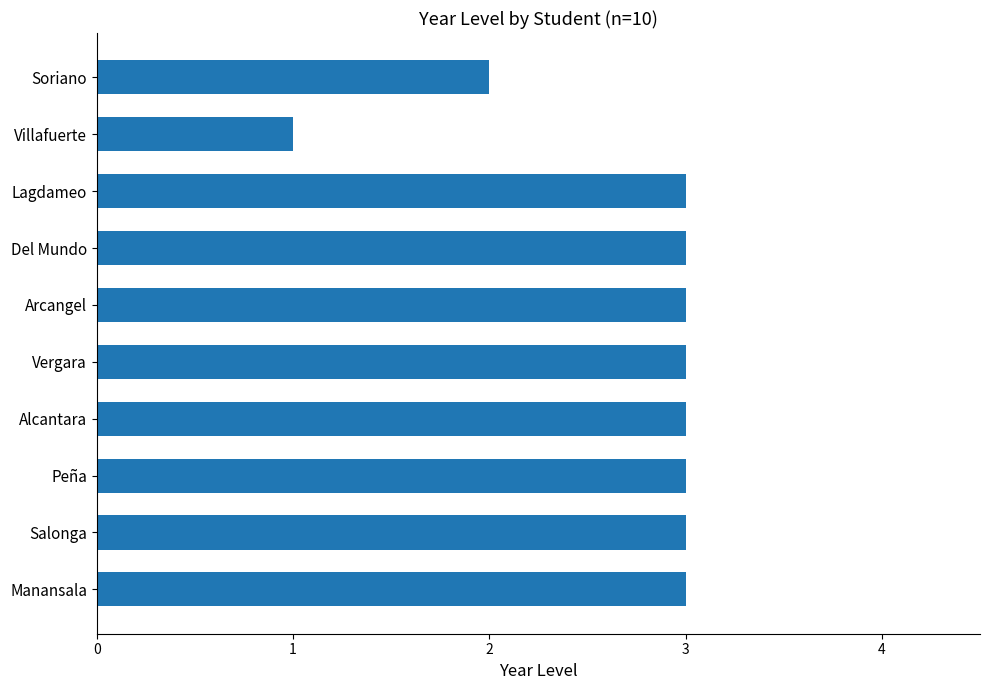

How many distinct data groups are displayed?

1